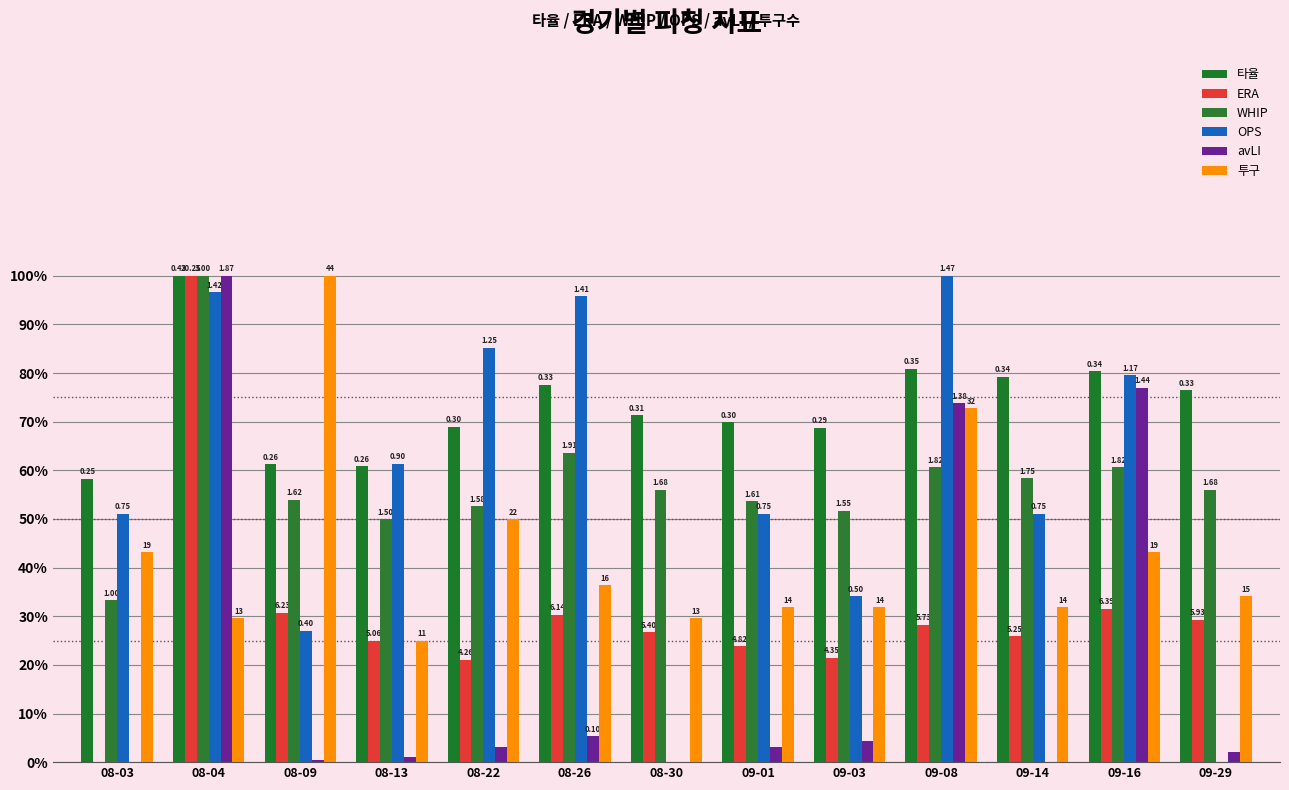

The WHIP series shows 0.8 at 09-29. True or false?

False